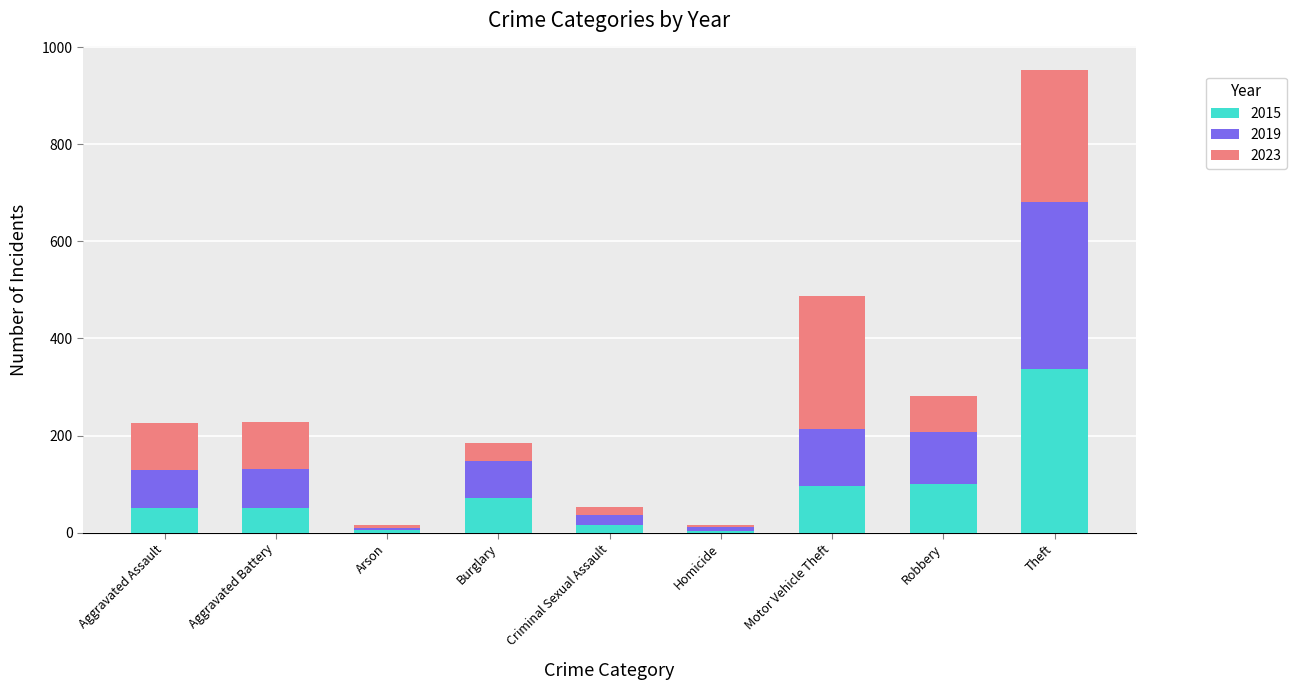

How many bars are there in total?

9